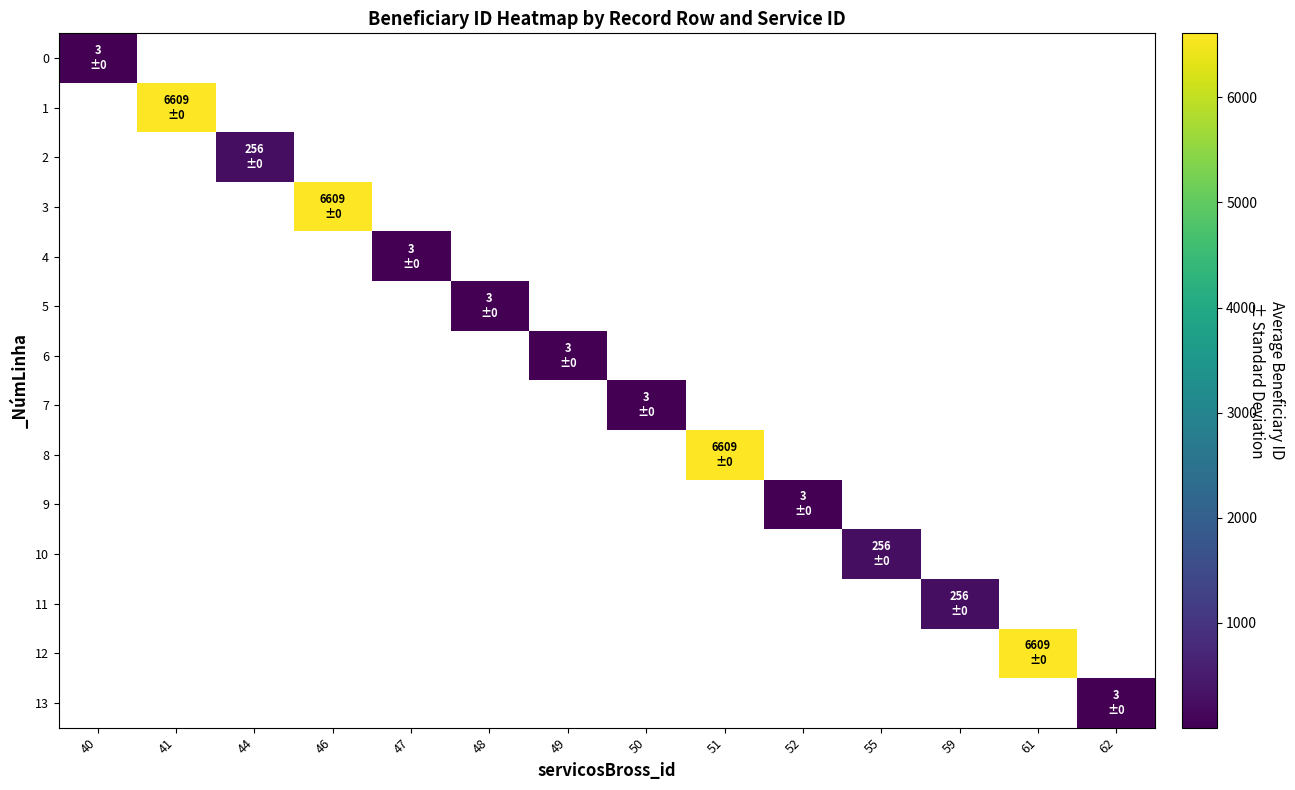

What is the minimum value shown in the chart?

3.0